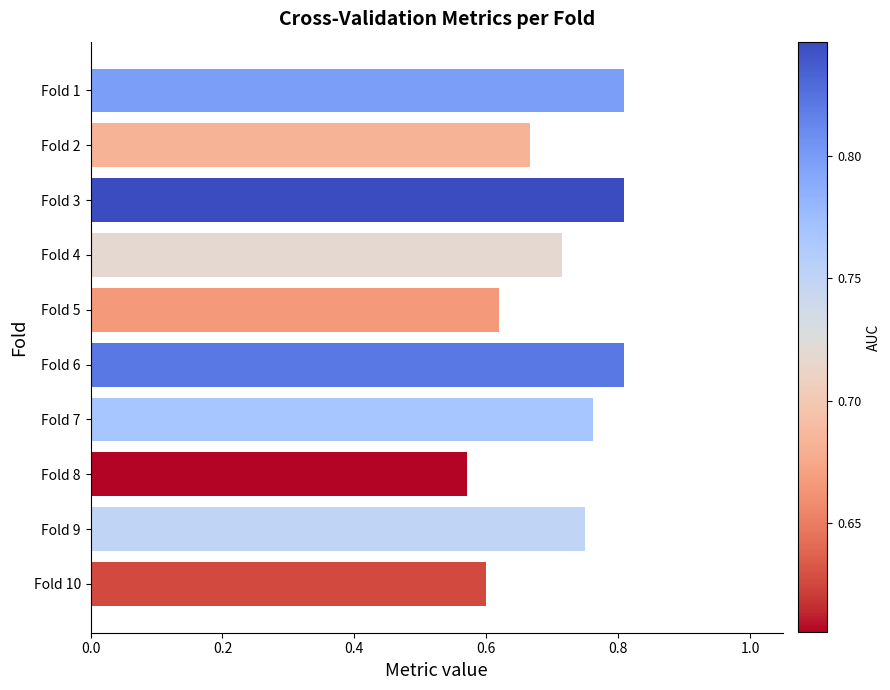

True or false: the data shows 0.8 at Fold 3.

True